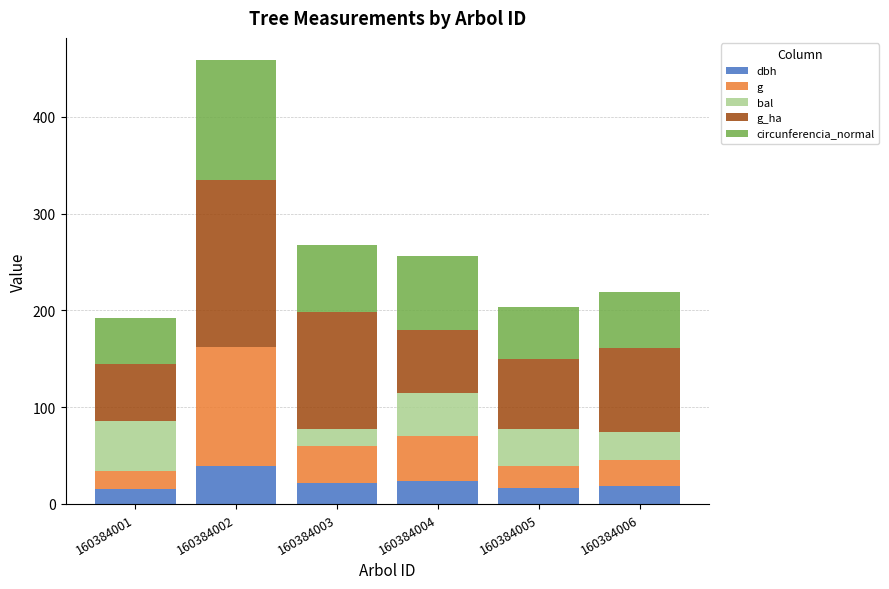

What is the total value across all series at 160384006?

218.9